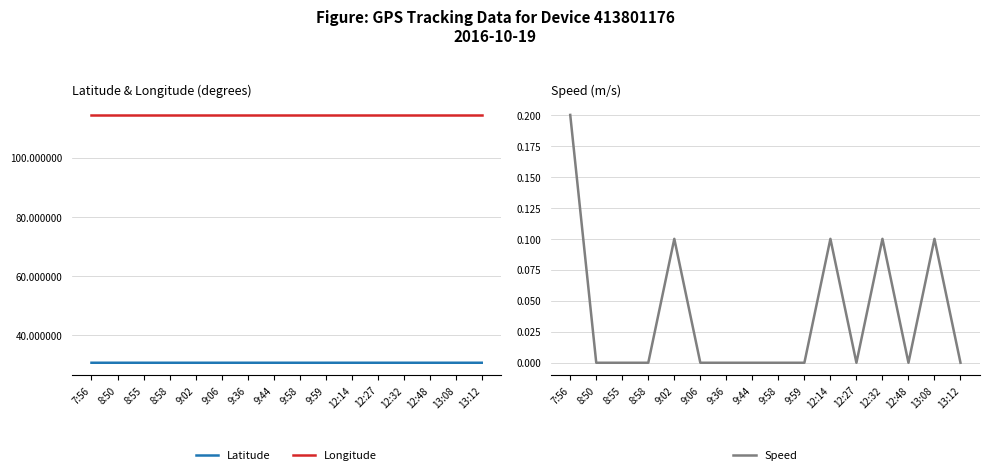

Which label corresponds to the largest value in the chart?

9:02